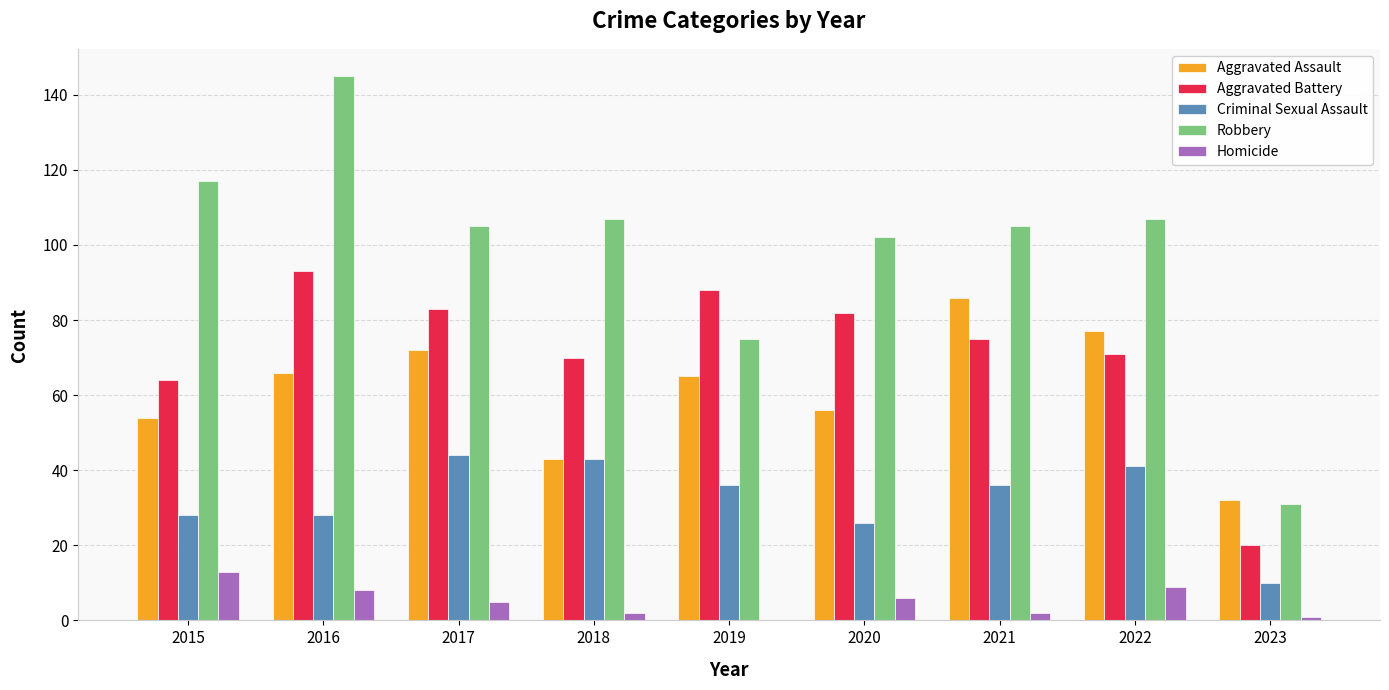

Reading right to left, list all the values displayed in this chart.

Aggravated Assault: 32	77	86	56	65	43	72	66	54
Aggravated Battery: 20	71	75	82	88	70	83	93	64
Criminal Sexual Assault: 10	41	36	26	36	43	44	28	28
Robbery: 31	107	105	102	75	107	105	145	117
Homicide: 1	9	2	6	0	2	5	8	13